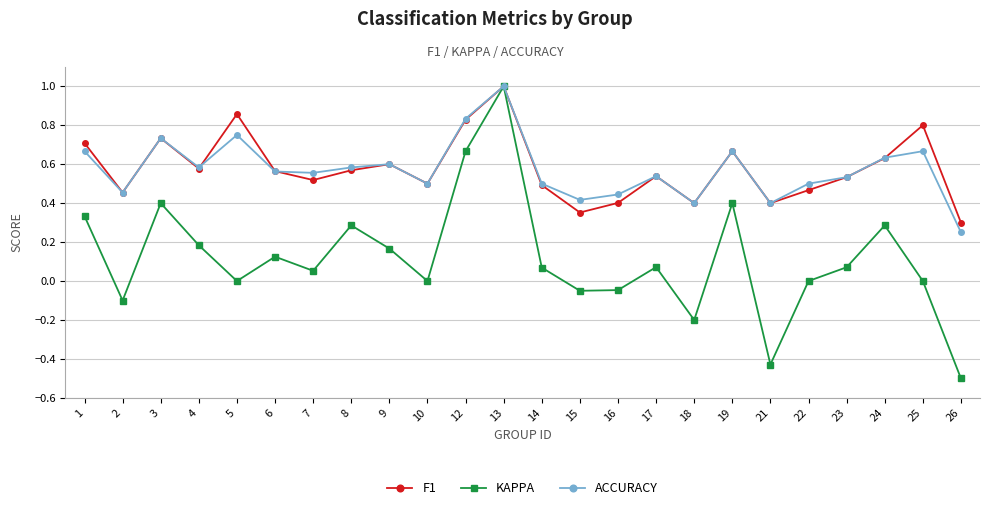

The value of F1 at 24 is 0.8. True or false?

False